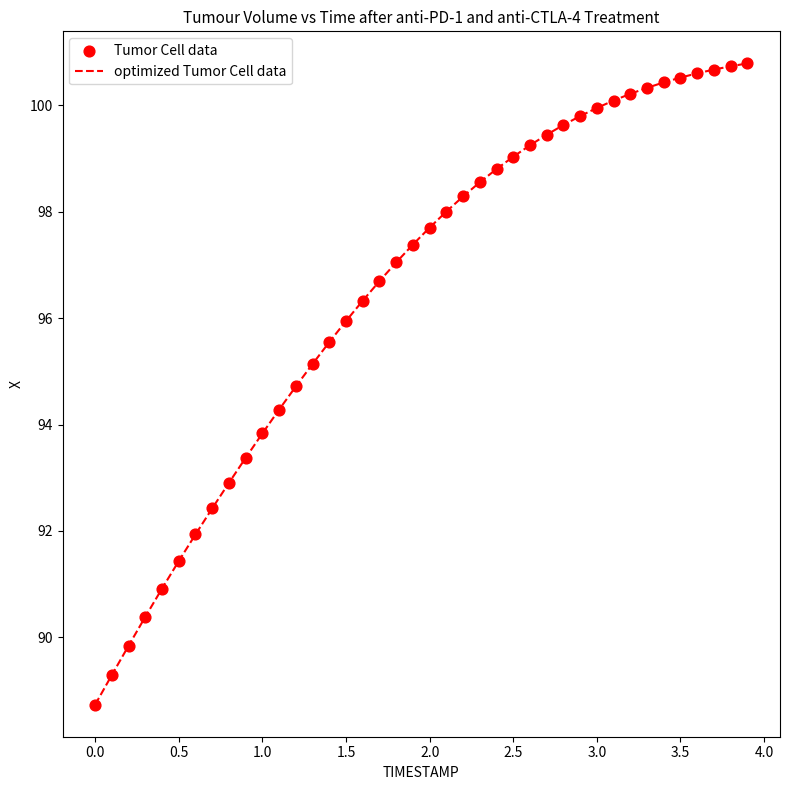

What is the minimum value shown in the chart?

88.7